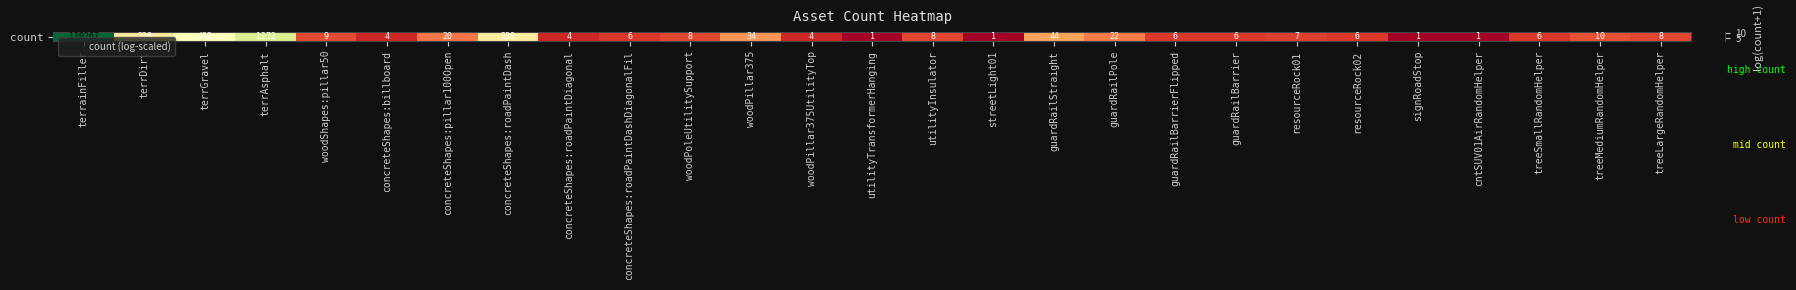

What is the ratio of the value at woodPoleUtilitySupport to the value at treeLargeRandomHelper?

1.0